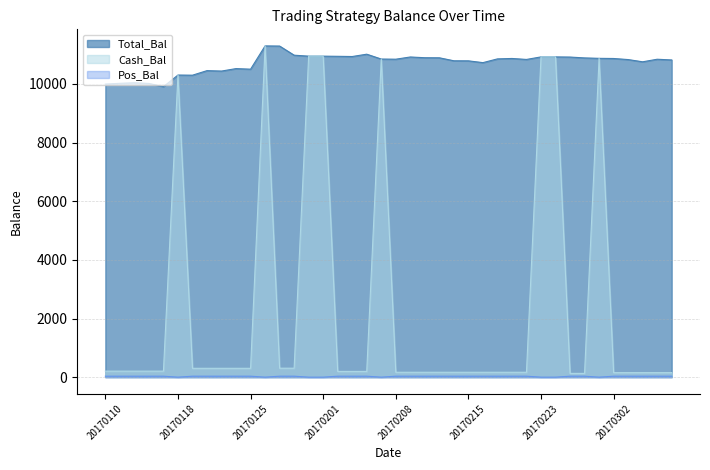

Reading left to right, transcribe all the data shown in this chart.

Total_Bal: 9995.1	10021.2	10041.0	10016.6	9908.0	10303.2	10298.2	10453.7	10439.1	10523.0	10503.5	11297.2	11291.8	10980.2	10947.5	10947.5	10942.1	10935.2	11014.4	10849.0	10843.7	10919.3	10893.9	10891.5	10789.6	10787.6	10726.5	10854.3	10868.4	10835.4	10922.1	10922.1	10916.7	10887.4	10873.1	10867.7	10831.1	10754.9	10842.3	10817.9
Cash_Bal: 205.3	205.3	205.3	205.3	205.3	10303.2	301.5	301.5	301.5	301.5	301.5	11297.2	305.4	305.4	10947.5	10947.5	196.0	196.0	196.0	10849.0	166.5	166.5	166.5	166.5	166.5	166.5	166.5	166.5	166.5	166.5	10922.1	10922.1	128.4	128.4	10873.1	153.3	153.3	153.3	153.3	153.3
Pos_Bal: 33.0	33.0	33.0	33.0	33.0	0.0	33.0	33.0	33.0	33.0	33.0	0.0	33.0	33.0	0.0	0.0	33.0	33.0	33.0	0.0	33.0	33.0	33.0	33.0	33.0	33.0	33.0	33.0	33.0	33.0	0.0	0.0	33.0	33.0	0.0	33.0	33.0	33.0	33.0	33.0